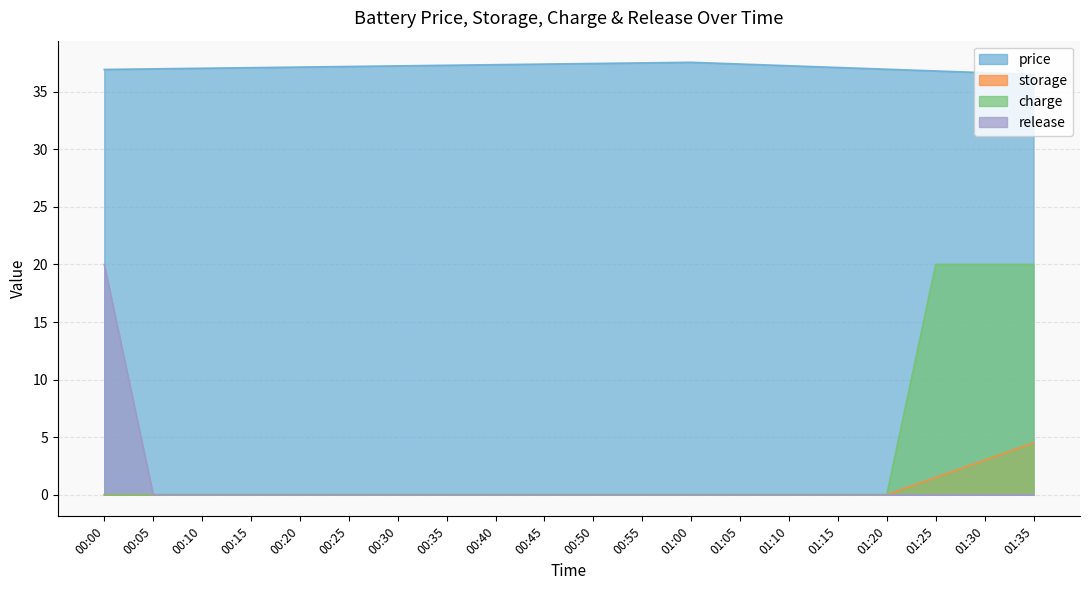

True or false: storage has a value of 0.0 at 00:25.

True